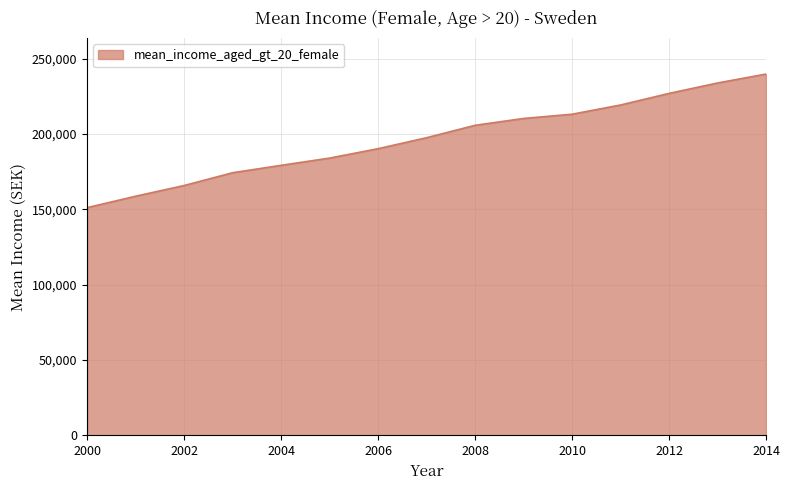

Reading left to right, transcribe all the data shown in this chart.

151071	158656	165747	174235	179137	183942	190182	197465	205691	210232	213051	219168	226860	233764	239707